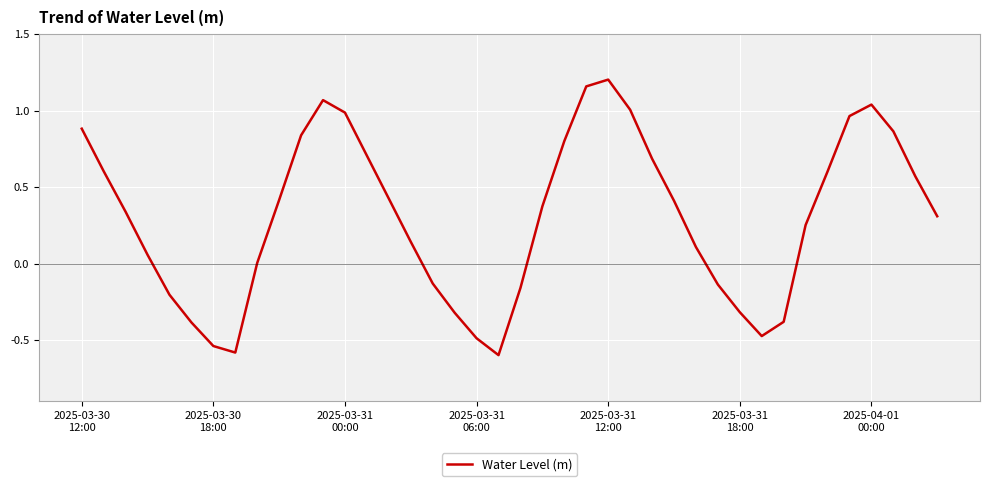

What is the difference between the maximum and minimum values?

1.8